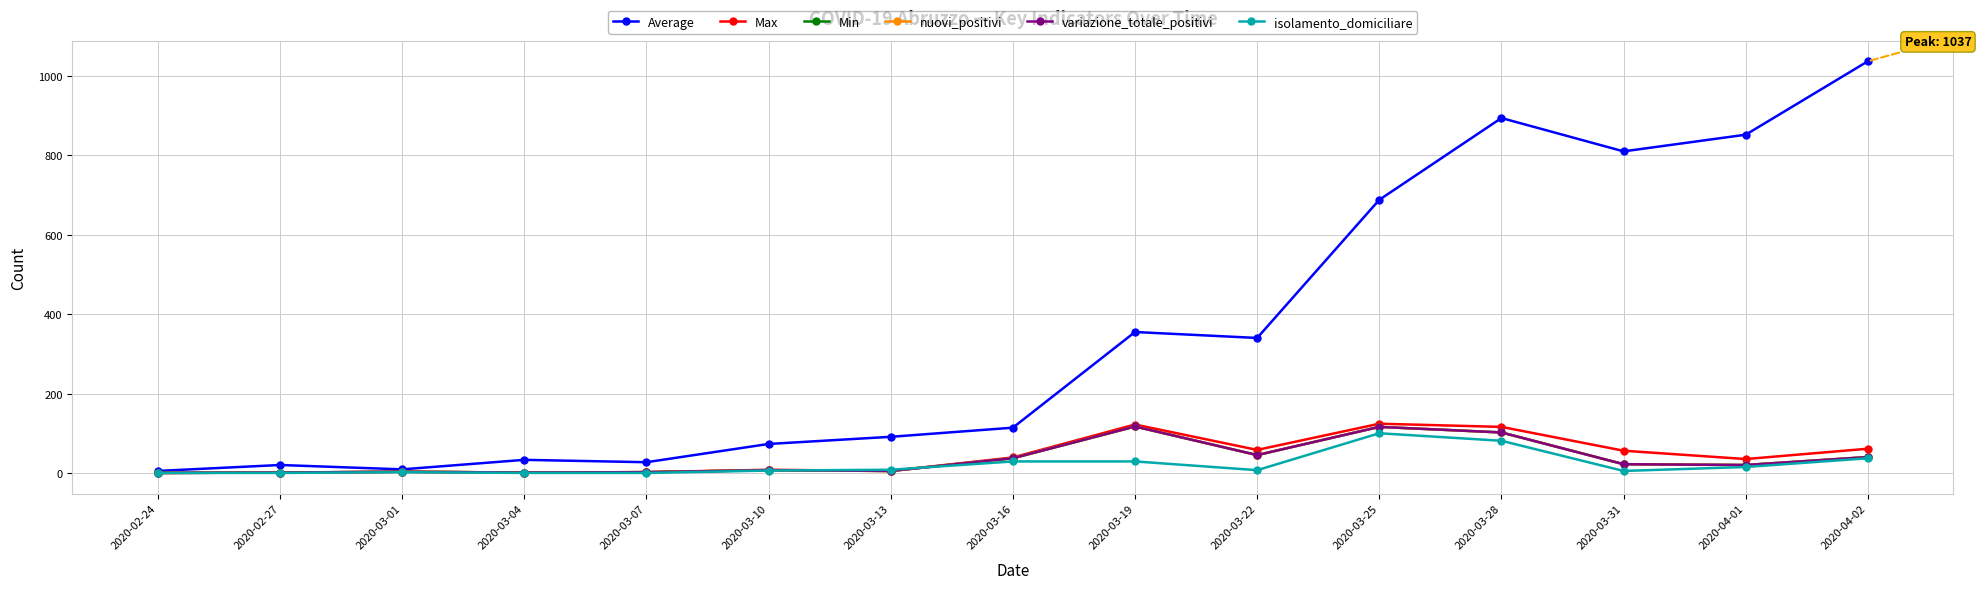

What is the maximum value for Max?

124